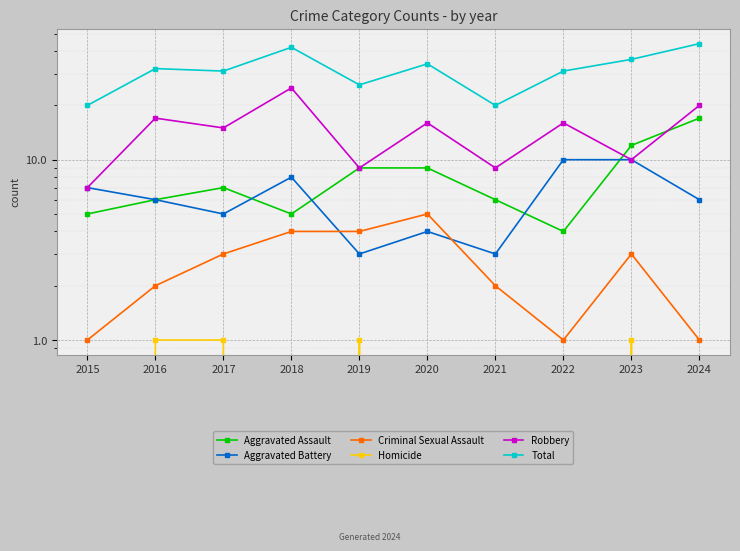

What value does the Criminal Sexual Assault series have at 2024?

1